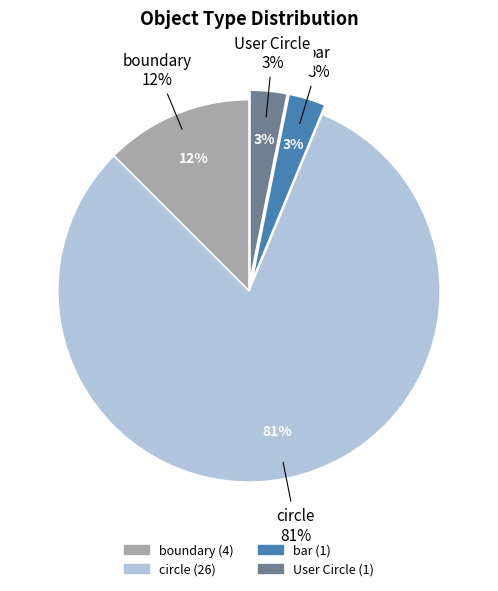

Is it true that circle is 75% of the pie?

False